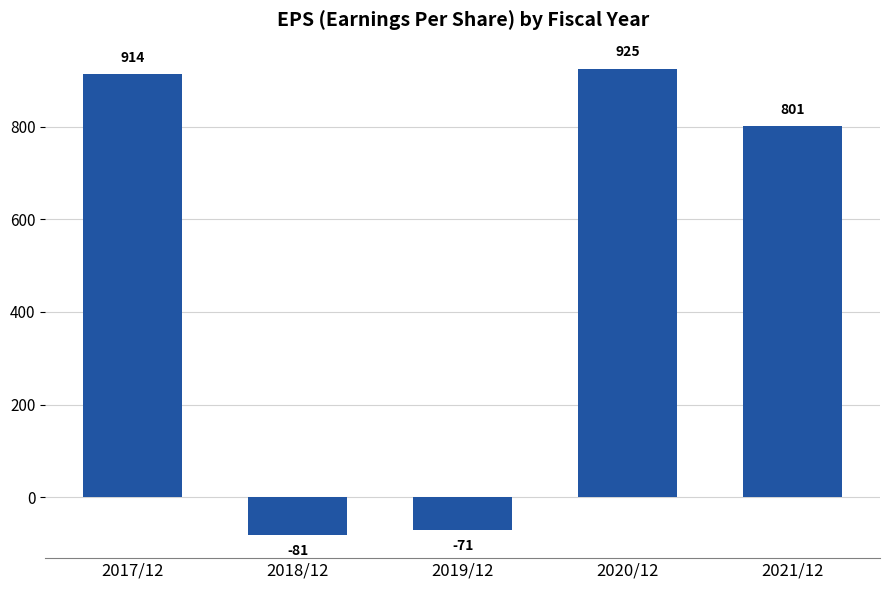

How many series are shown in this chart?

1